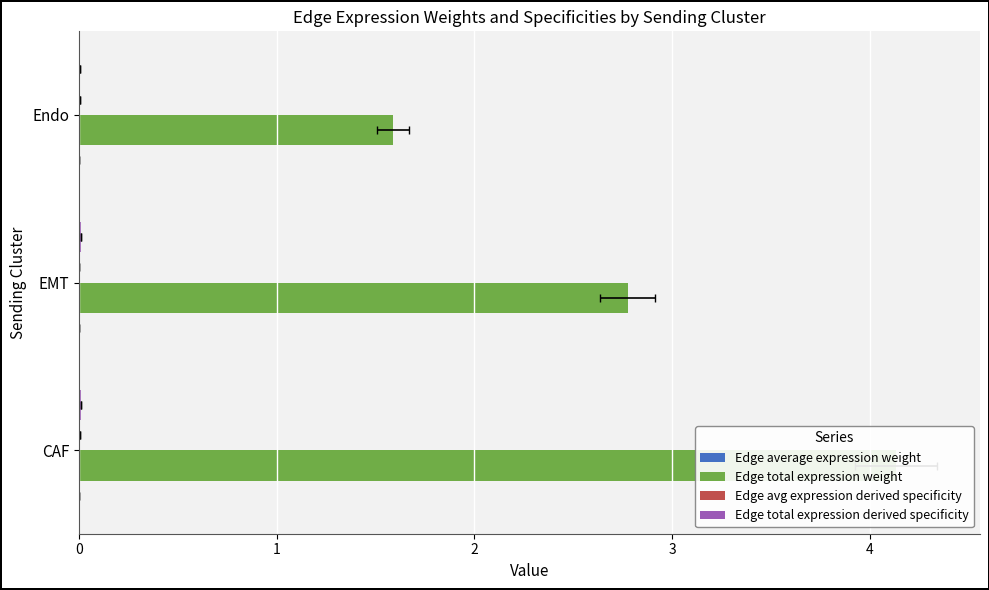

What is the value of the Edge total expression weight bar at the 3rd from the left?

1.6